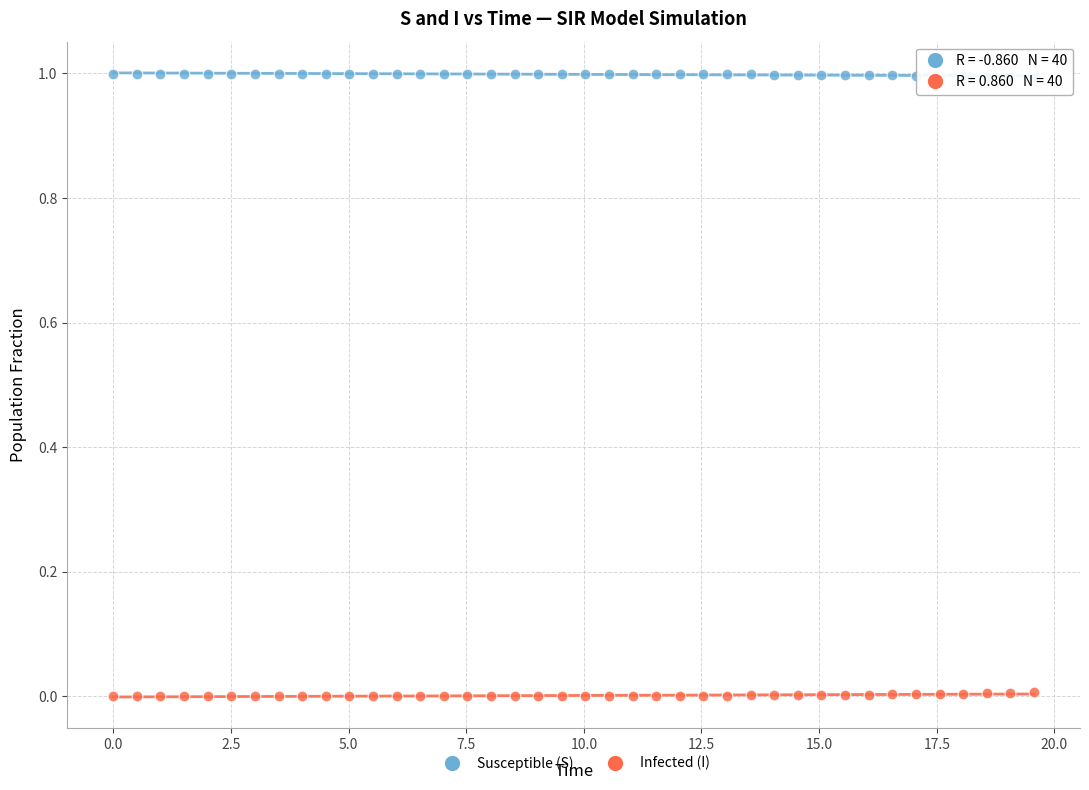

What are all the series names shown in the legend?

Susceptible (S), Infected (I)